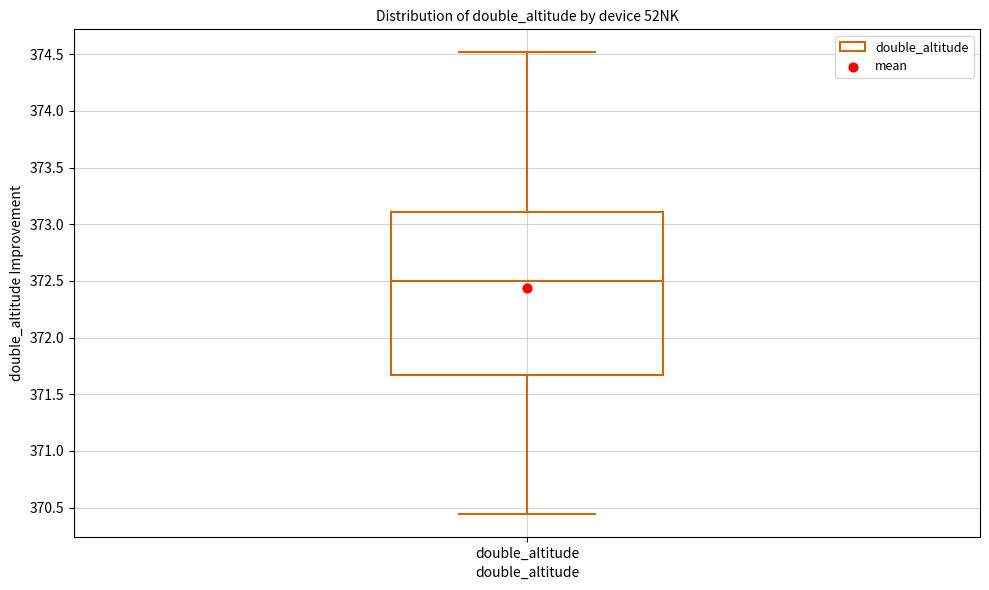

Where does the upper whisker of the box for double_altitude end on the y-axis? The values are not printed on the chart, so give them approximately, as read against the axis.

374.50